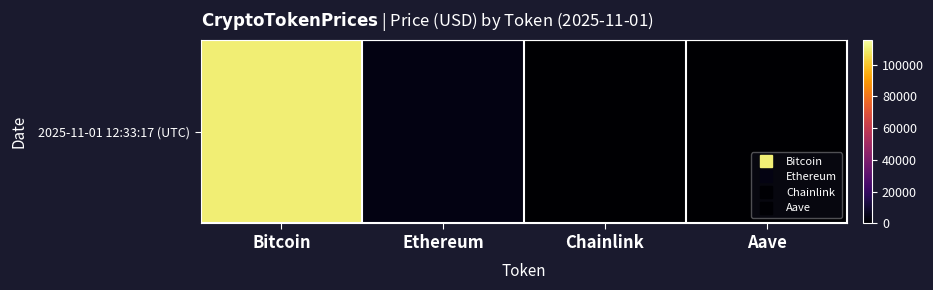

The chart shows a value of 140.7 at Aave. True or false?

False